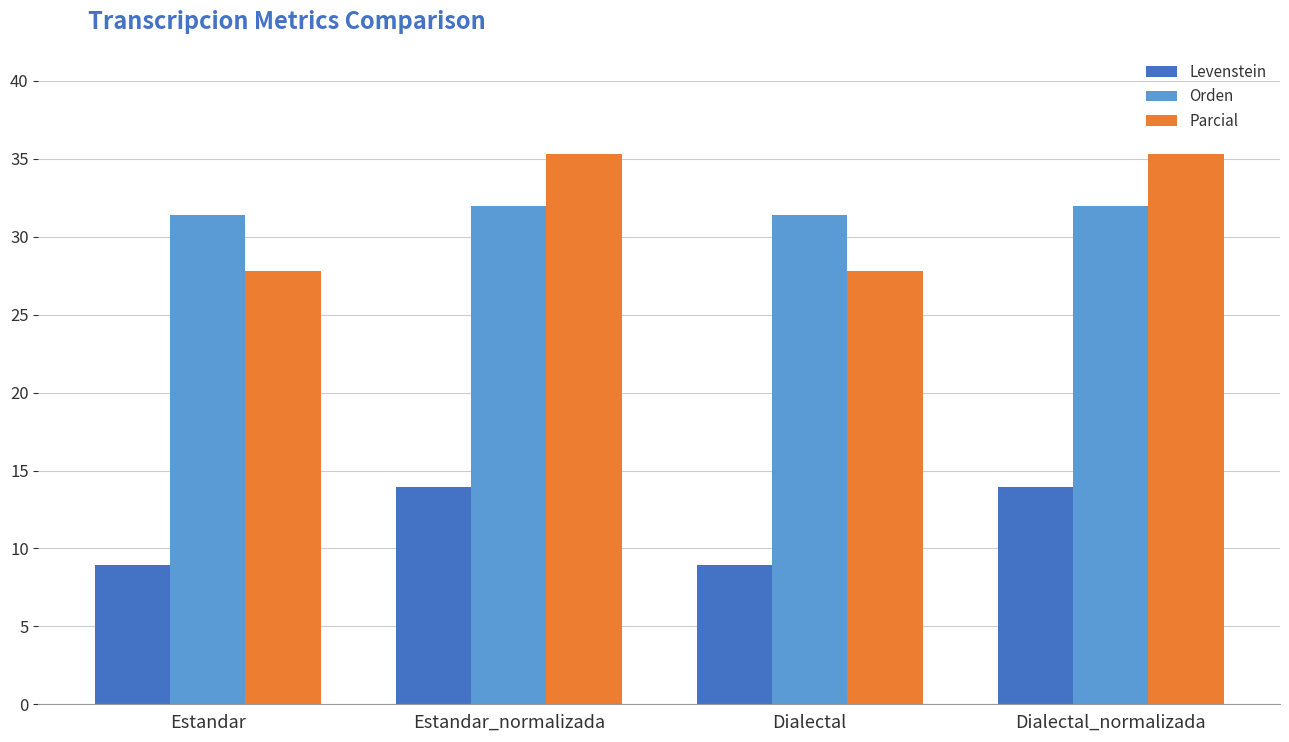

Reading left to right, transcribe all the data shown in this chart.

Levenstein: 8.9	14.0	8.9	14.0
Orden: 31.4	32.0	31.4	32.0
Parcial: 27.8	35.3	27.8	35.3